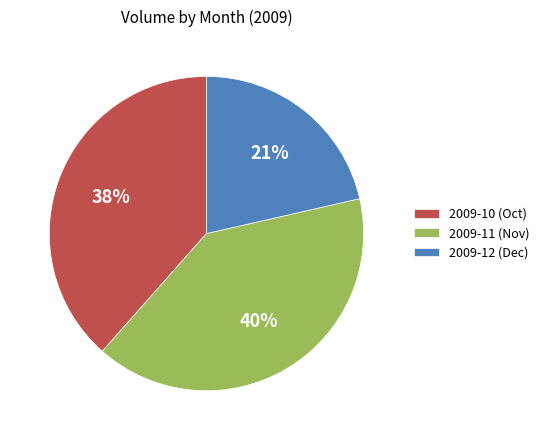

How many slices are in this pie chart?

3